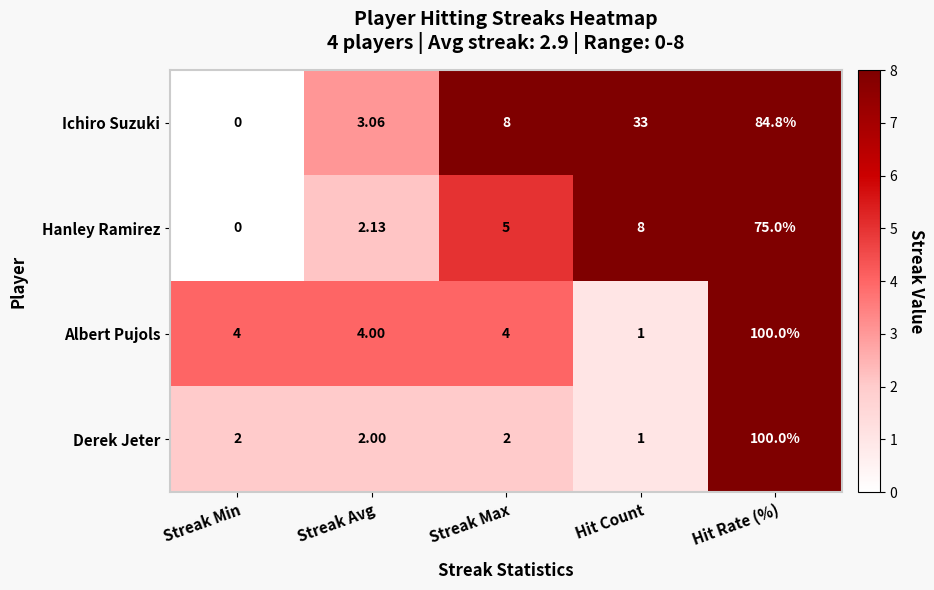

Between Streak Min and Hit Rate (%), which series saw the biggest shift?

Derek Jeter